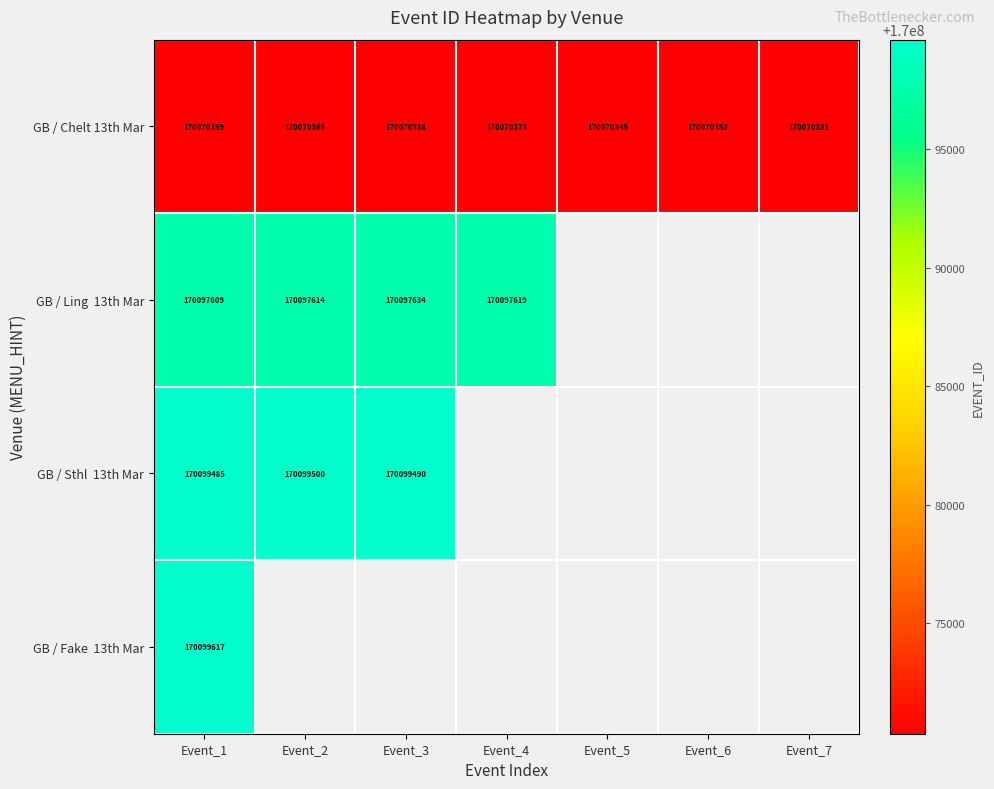

Count the number of categories in the chart.

7